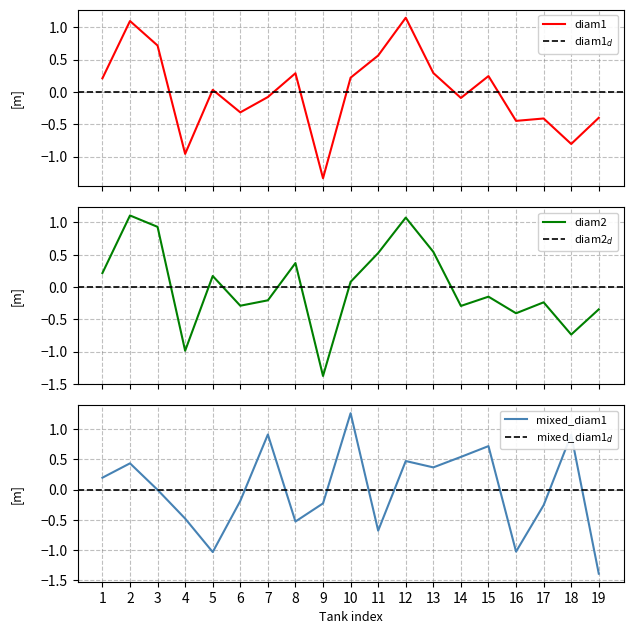

What is the value of the formulated_warm_diam1 point at the 17th from the left?

-0.4